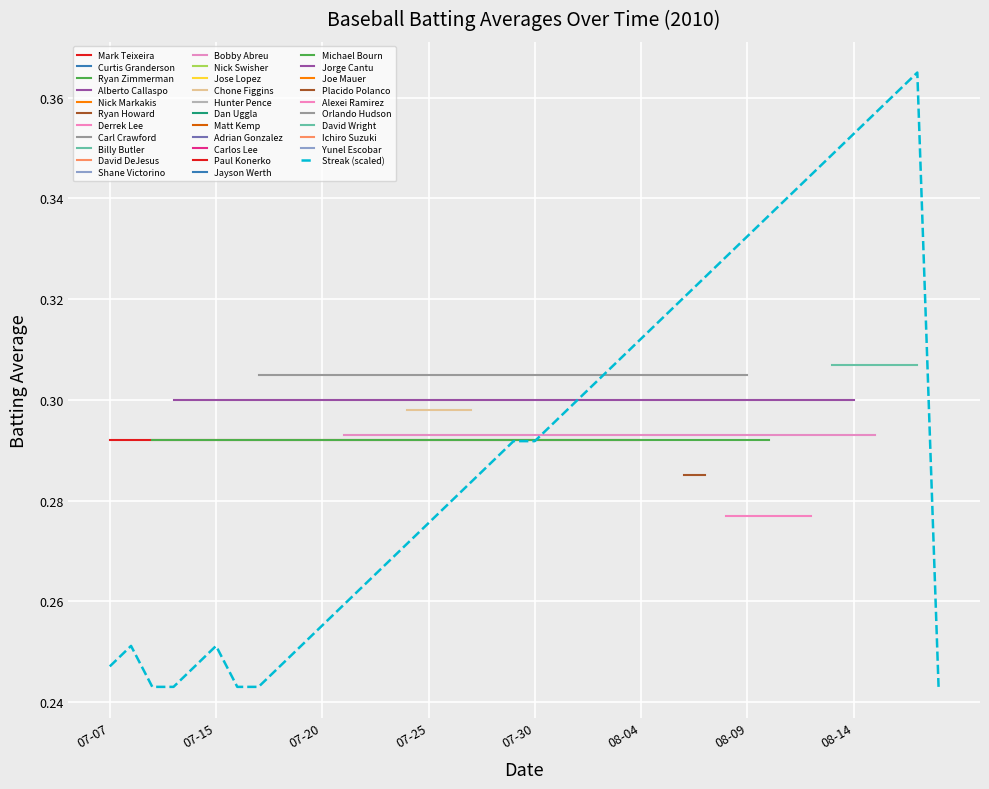

What is the minimum value shown in the chart?

0.2